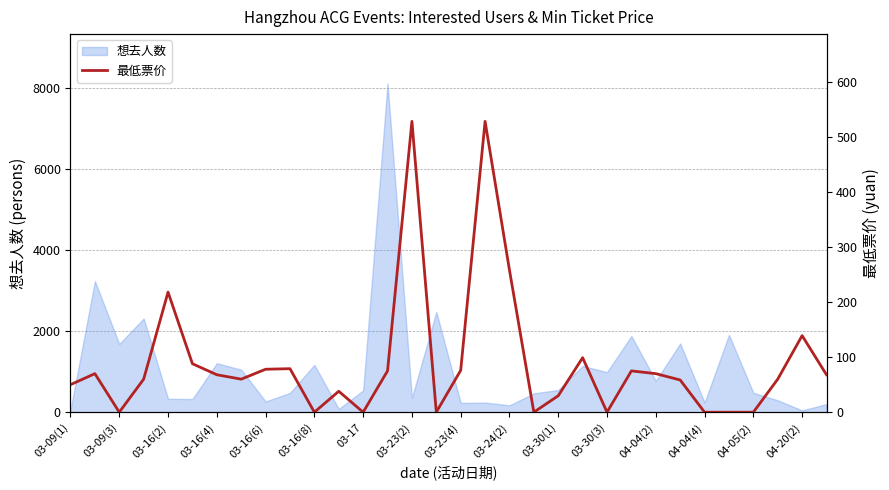

What is the highest value of the 想去人数 series?

8106